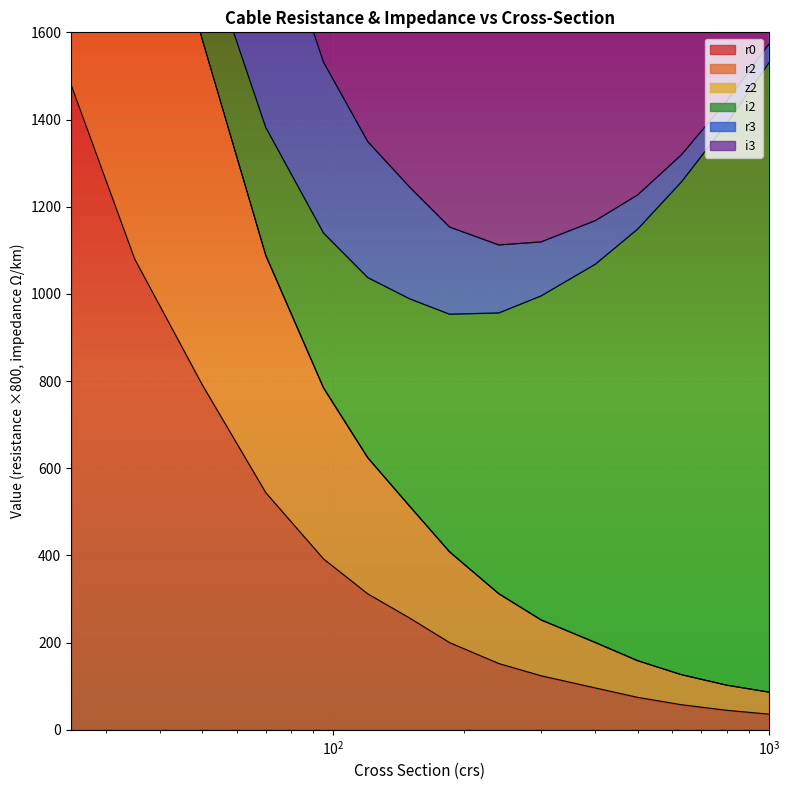

What is the sum of all r0 values?

5640.8